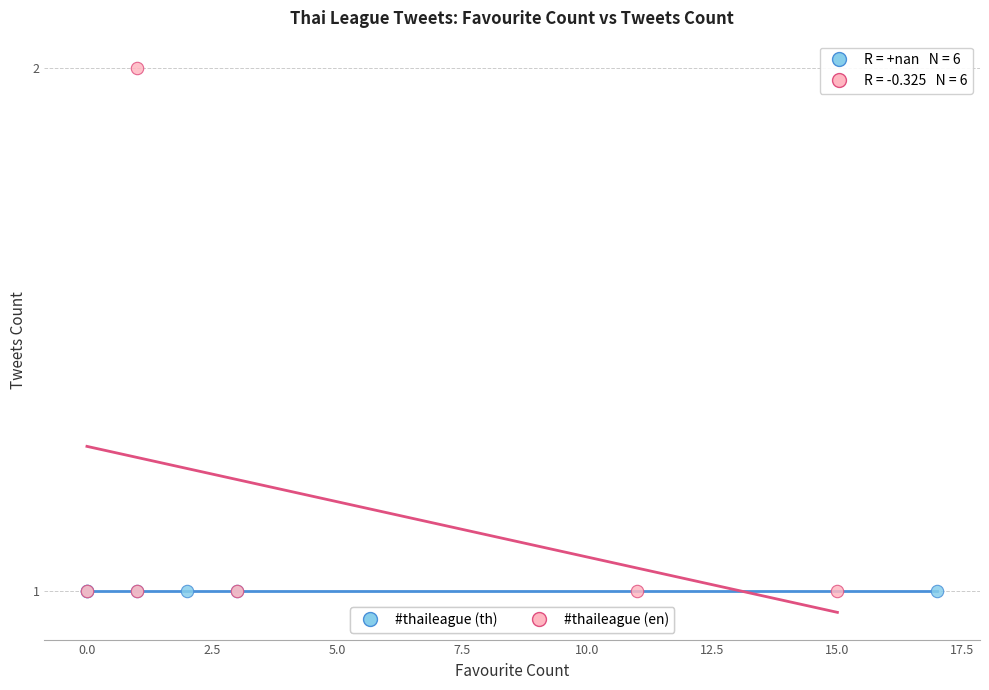

Which series contains the highest Y value?

#thaileague (en)